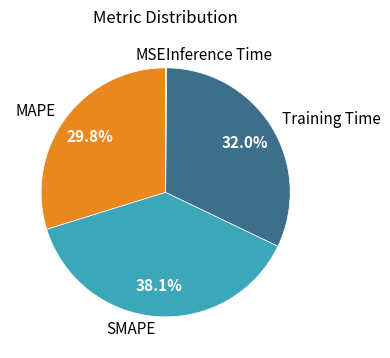

True or false: Training Time accounts for 20% of the total.

False